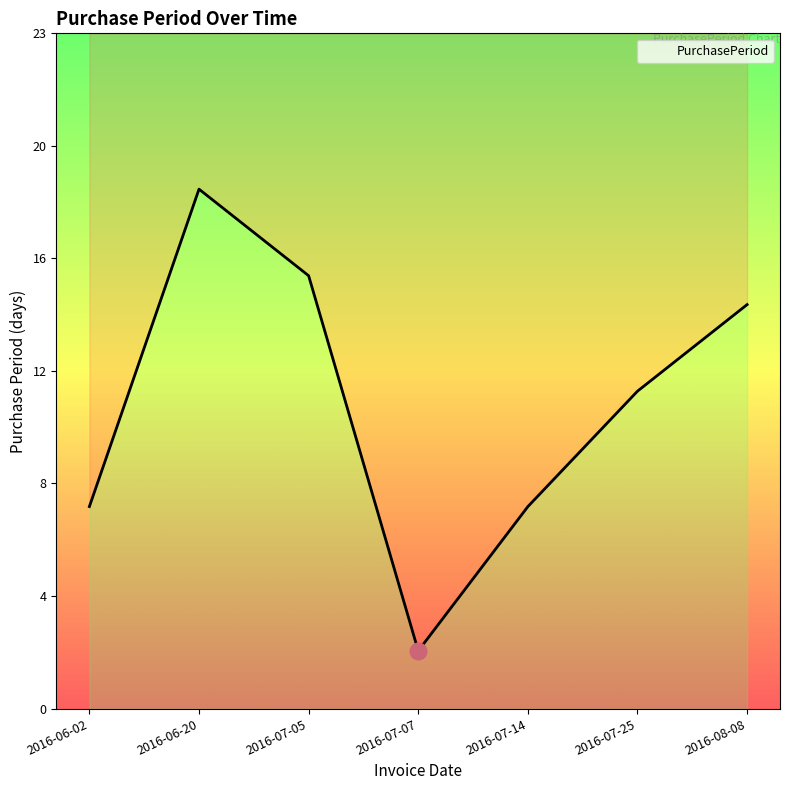

At which category does the data reach its first local peak?

2016-06-20